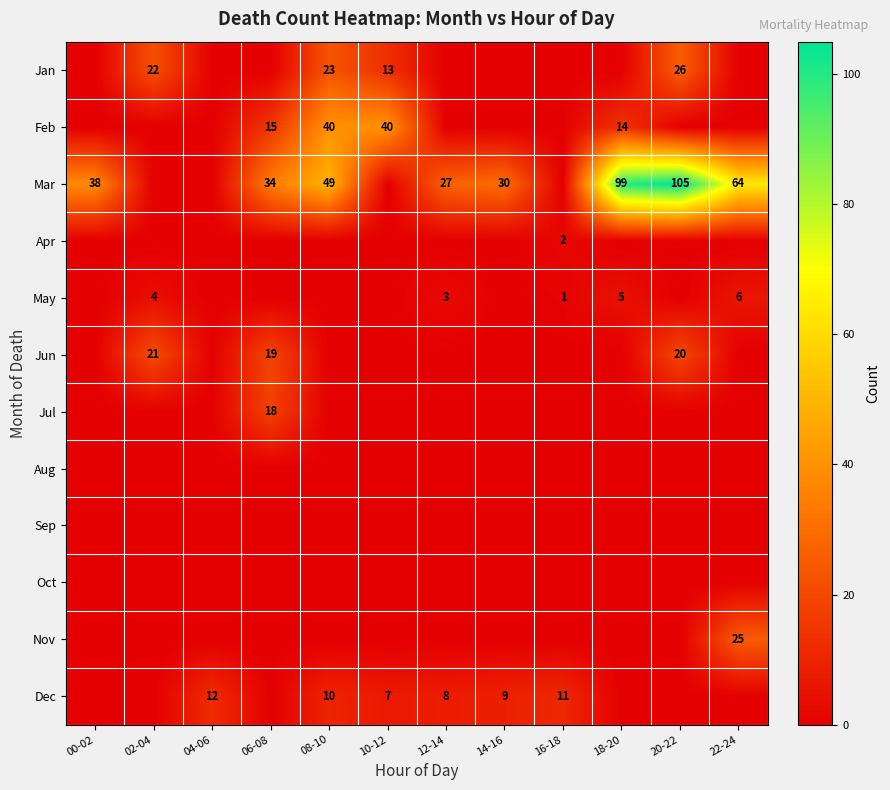

Is the value of Mar at 00-02 greater than the value of Feb at 06-08?

Yes